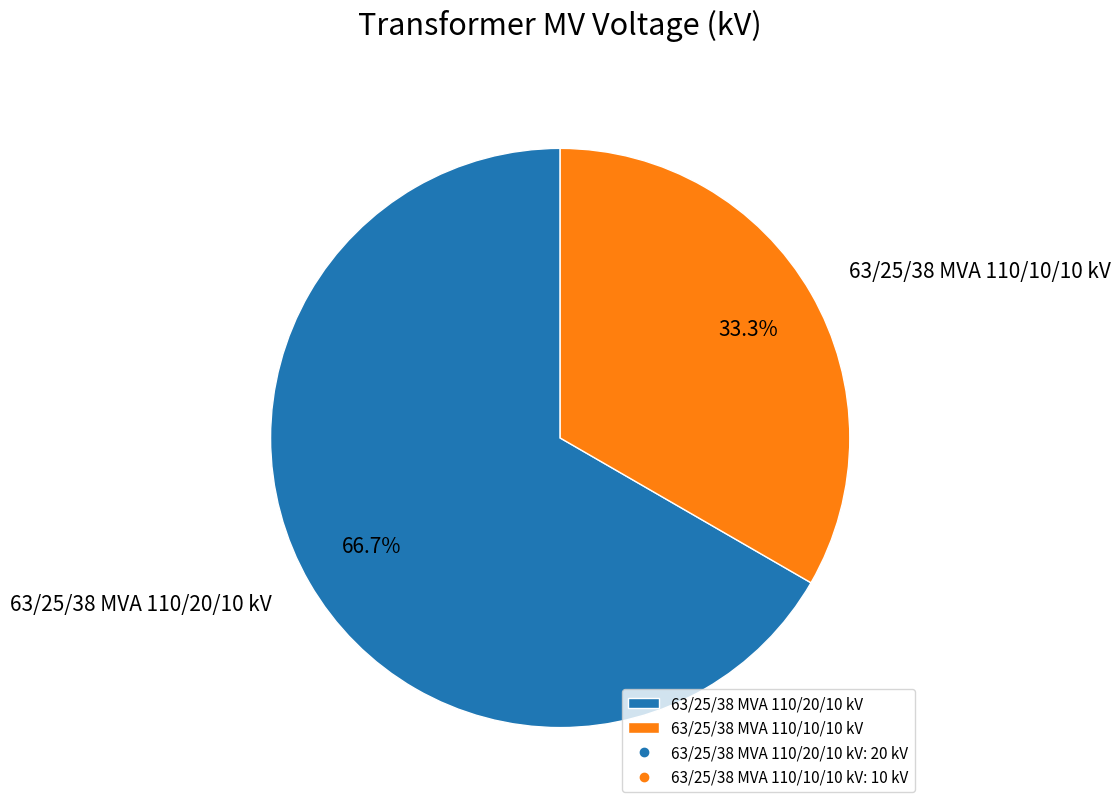

The 63/25/38 MVA 110/10/10 kV slice represents 43% of the pie. True or false?

False